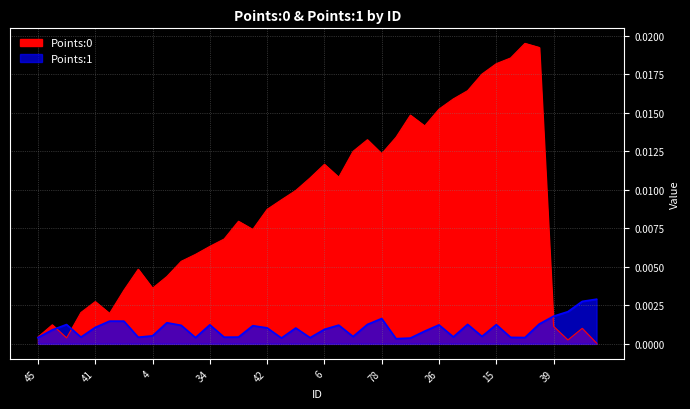

Which has a higher value, 42 or 52?

52